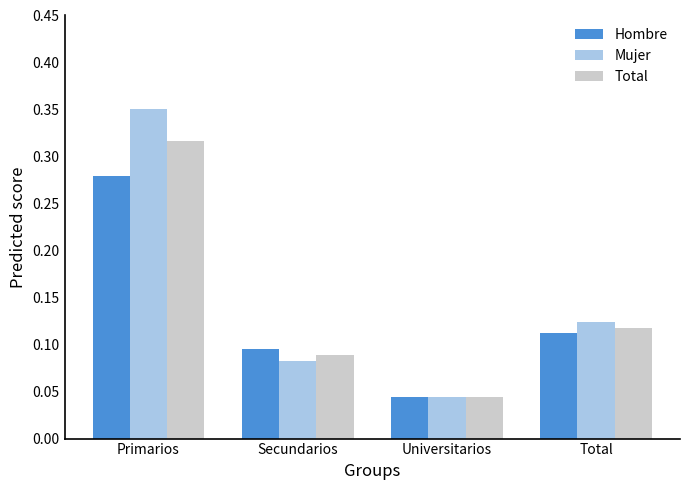

What is the sum of all Total values?

0.6